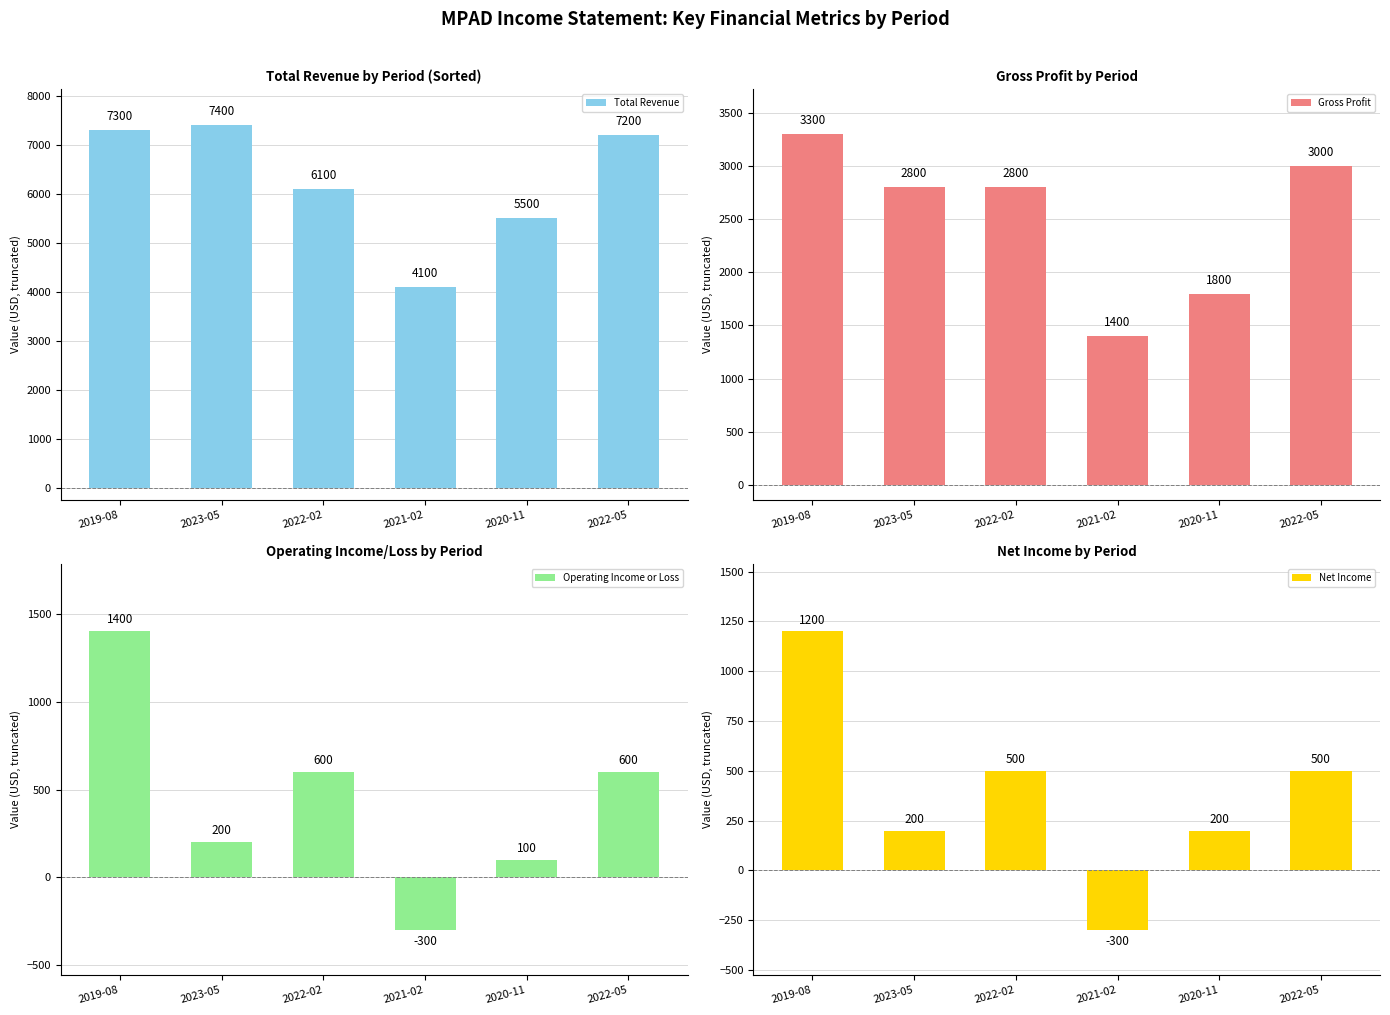

What position from the left is 2020-11?

5